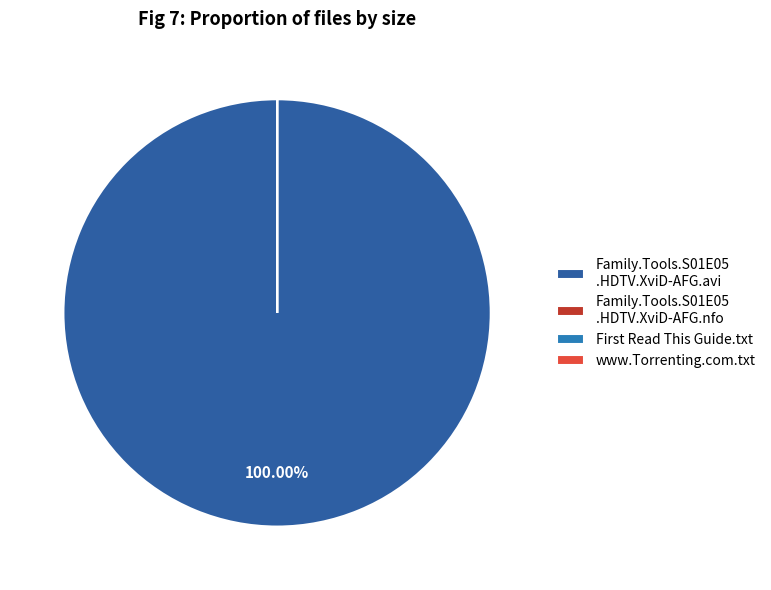

How many segments does this pie chart have?

4